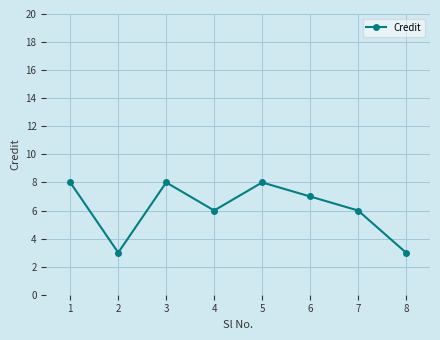

Is it true that the value at 7 is 10?

False